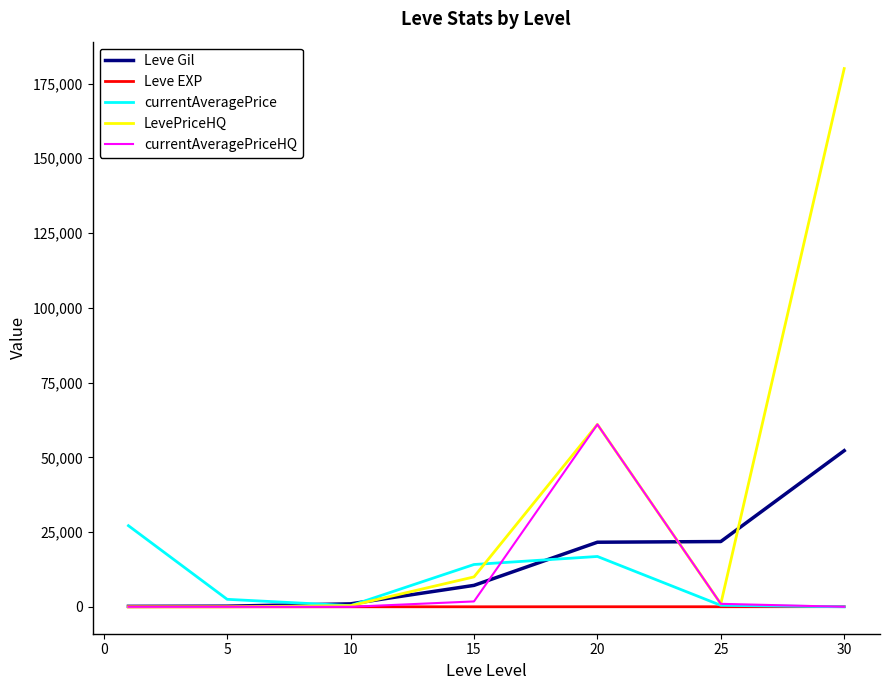

Which series has the largest range (max minus min)?

LevePriceHQ